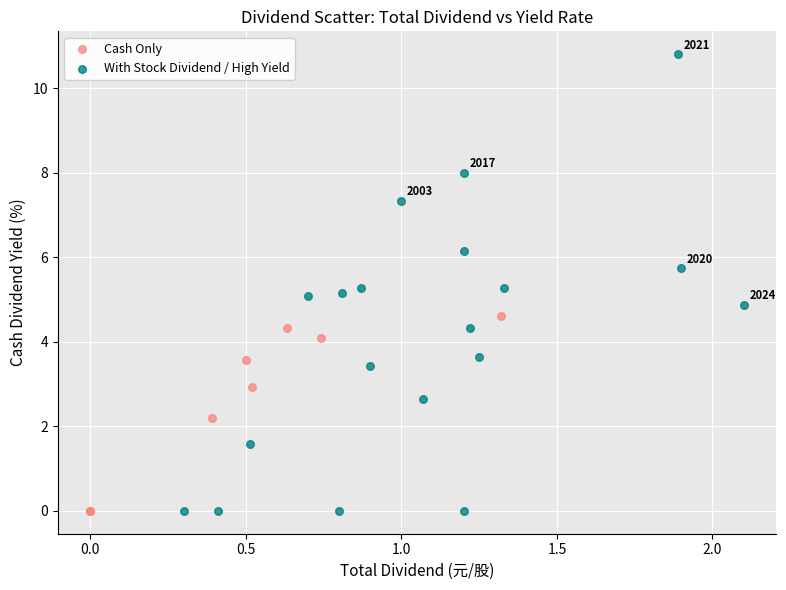

What are all the series names shown in the legend?

Cash Only, With Stock Dividend / High Yield